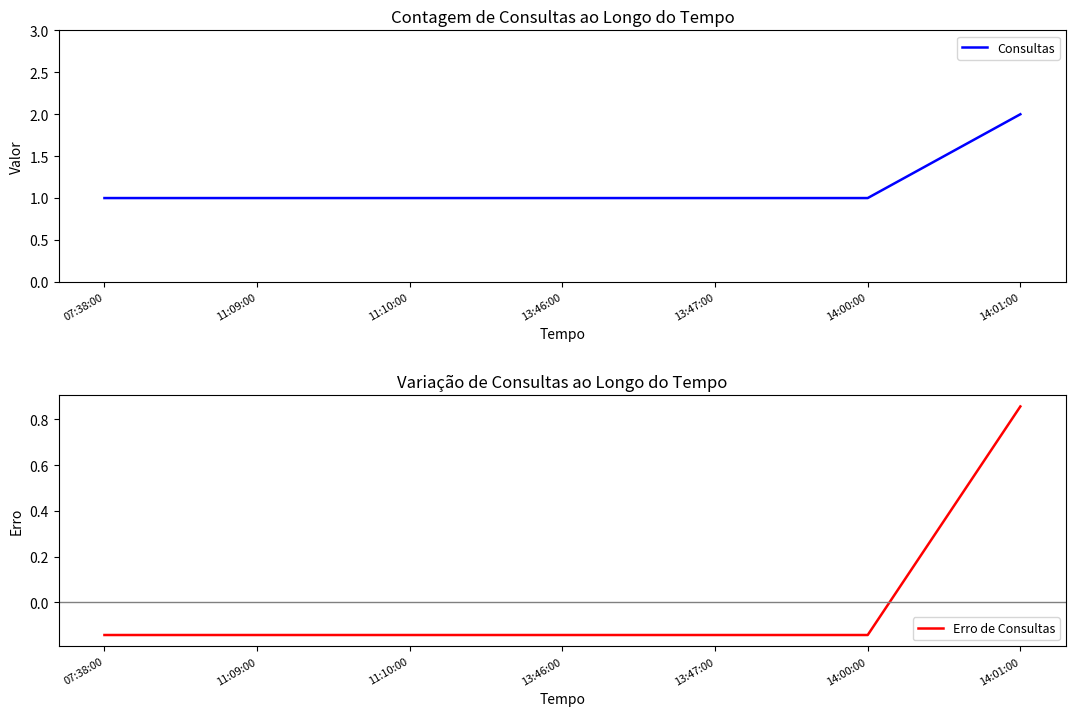

Is it true that Consultas equals 2.0 at 14:01:00?

True